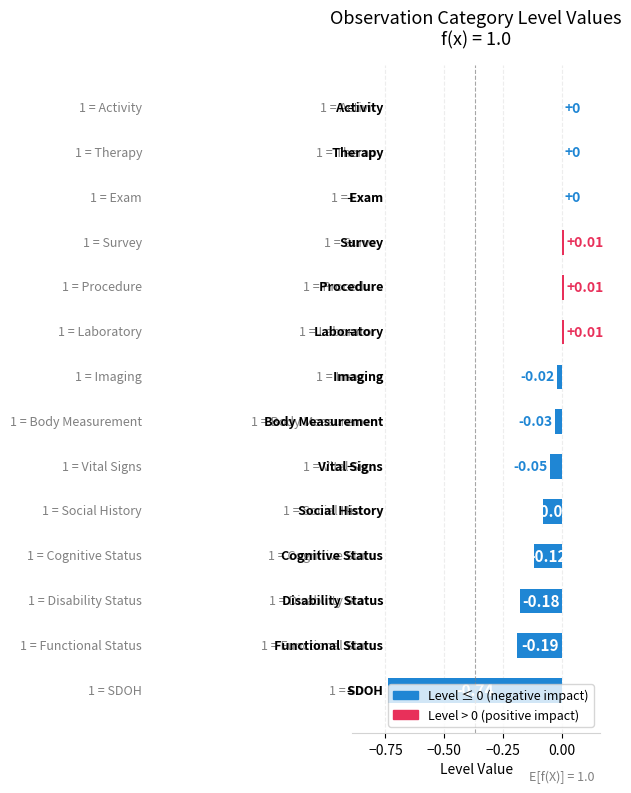

What is the sum of all values?

-1.4